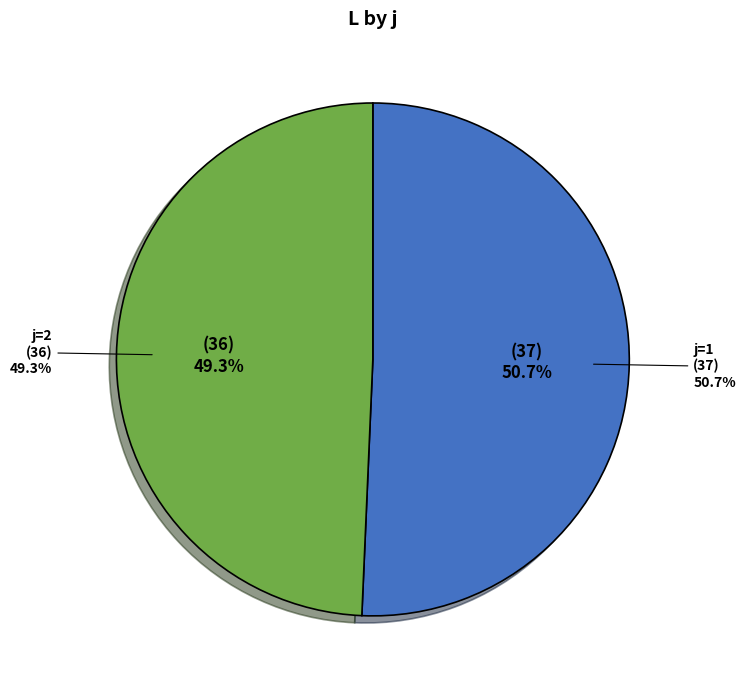

The j=2 slice represents 40% of the pie. True or false?

False